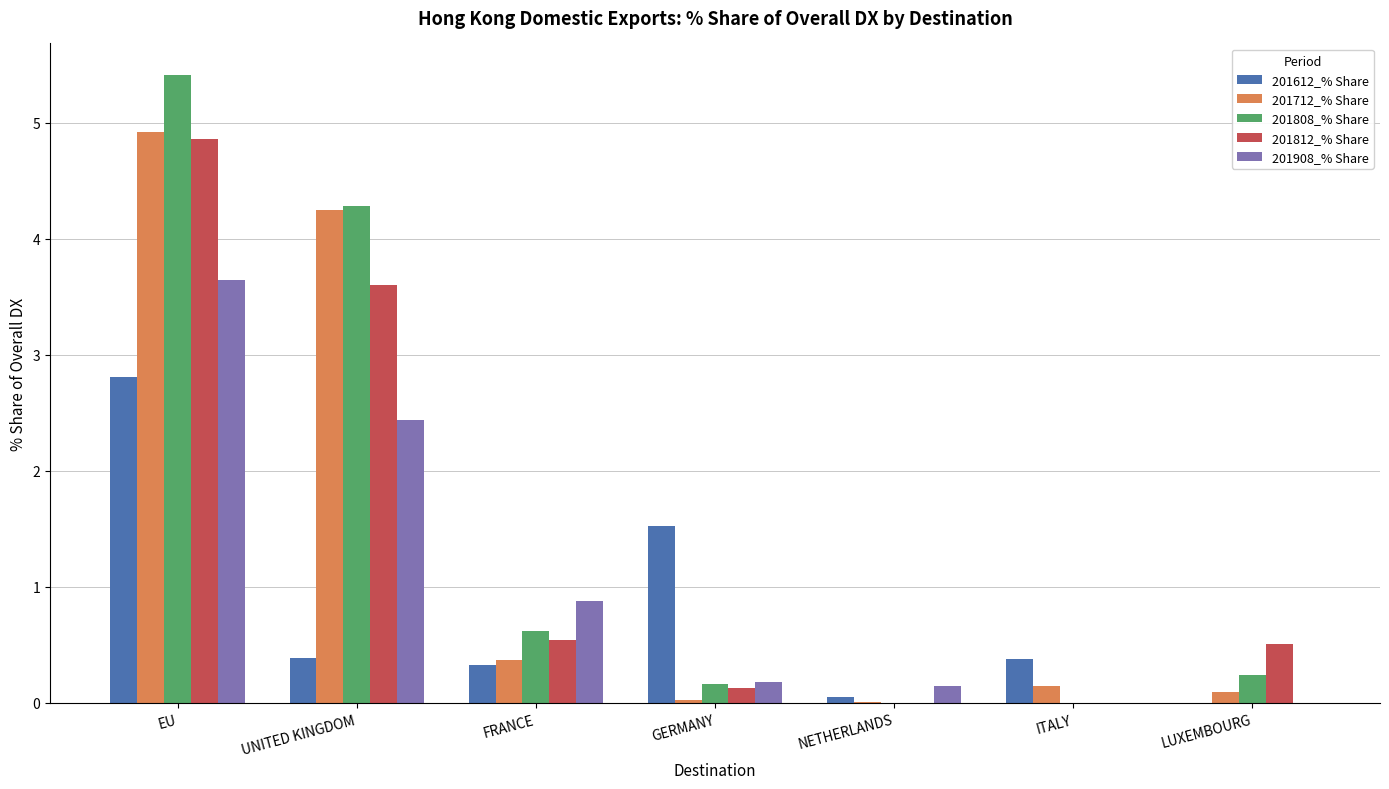

What value does the 201808_% Share series have at FRANCE?

0.6